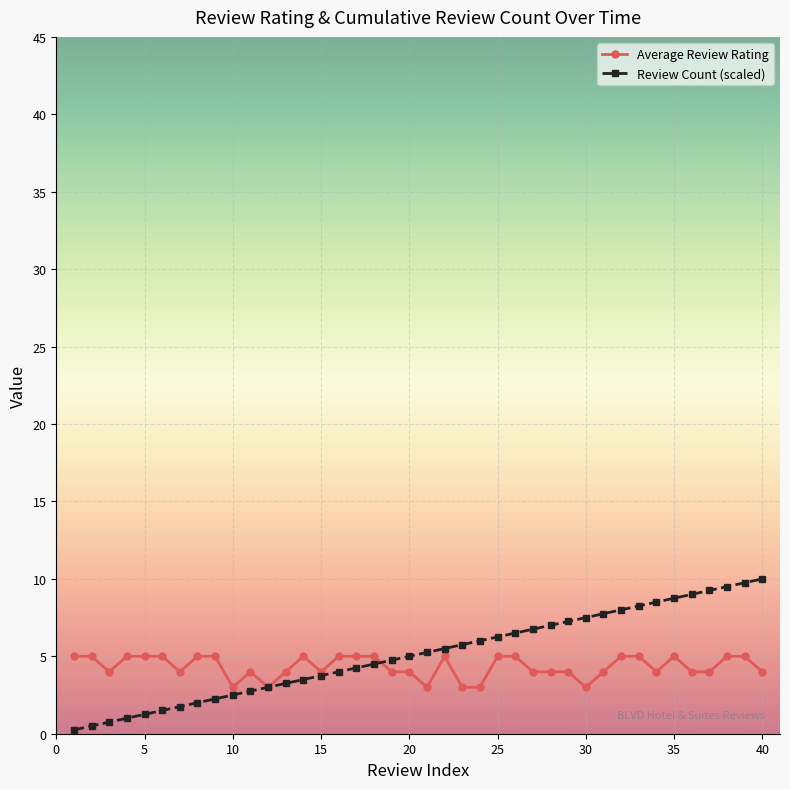

True or false: Average Review Rating and Review Count (scaled) cross at least once.

True